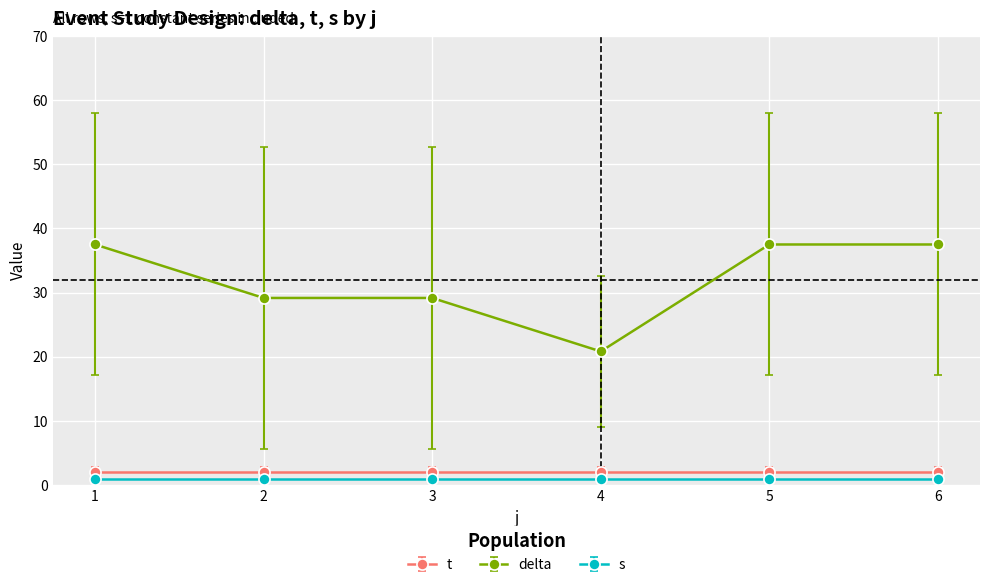

True or false: delta has more than 2 points higher than both neighbors.

False